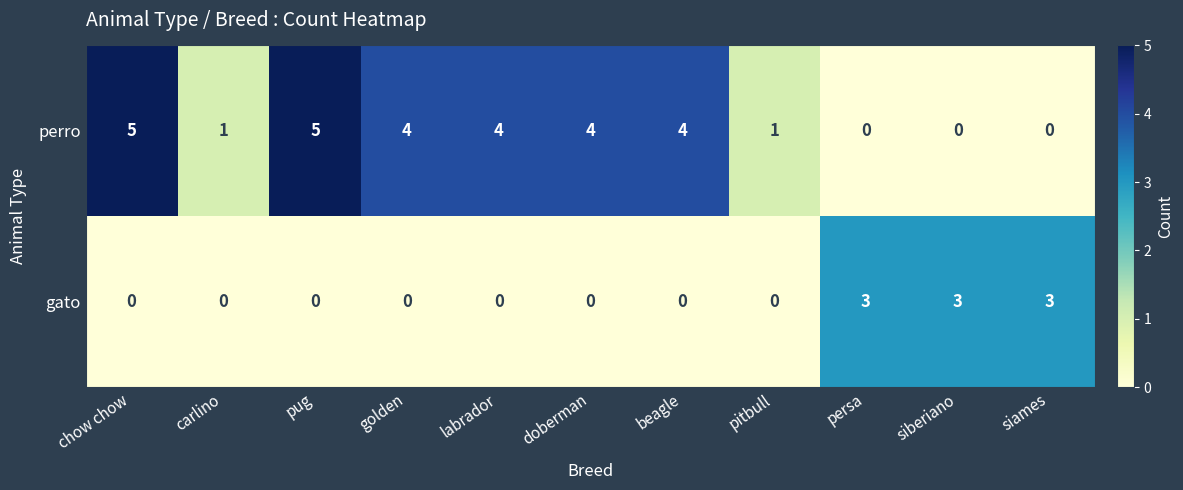

What is the spread (max minus min) of values at siberiano?

3